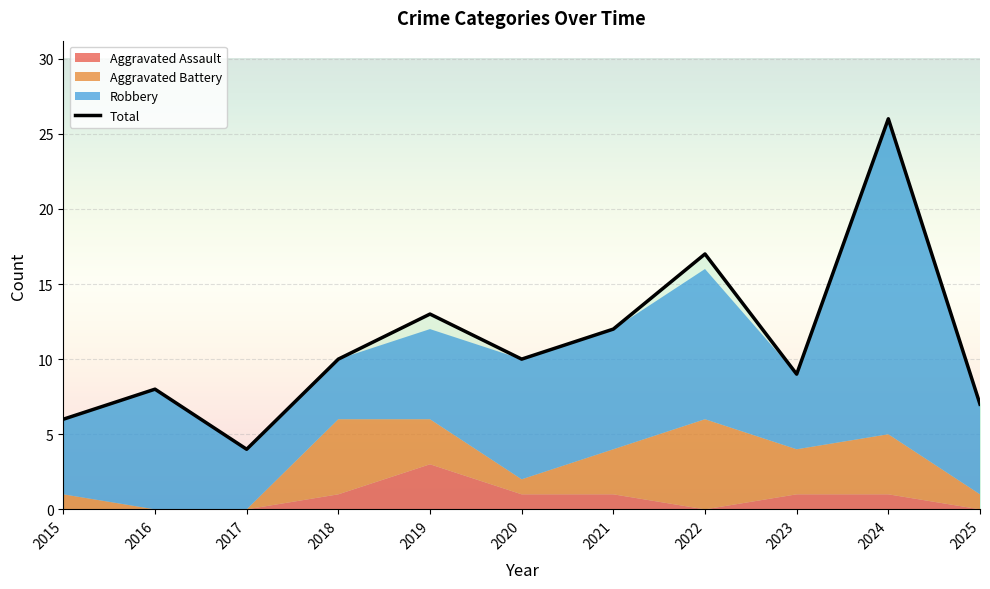

Reading left to right, extract all data points from this chart.

2015=6	2016=8	2017=4	2018=10	2019=13	2020=10	2021=12	2022=17	2023=9	2024=26	2025=7